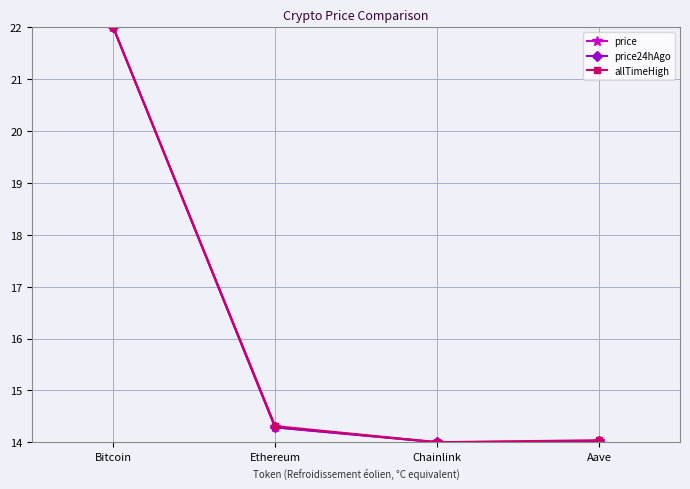

What is the label of the 3rd point from the right?

Ethereum